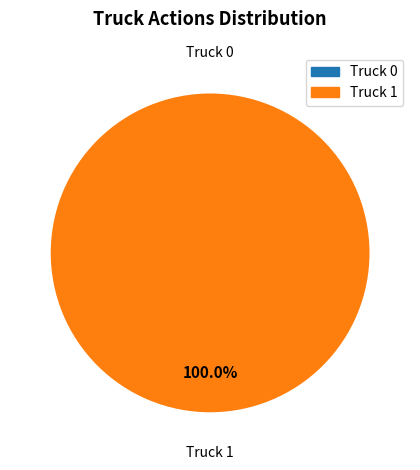

Rank the categories by value from lowest to highest.

Truck 0, Truck 1